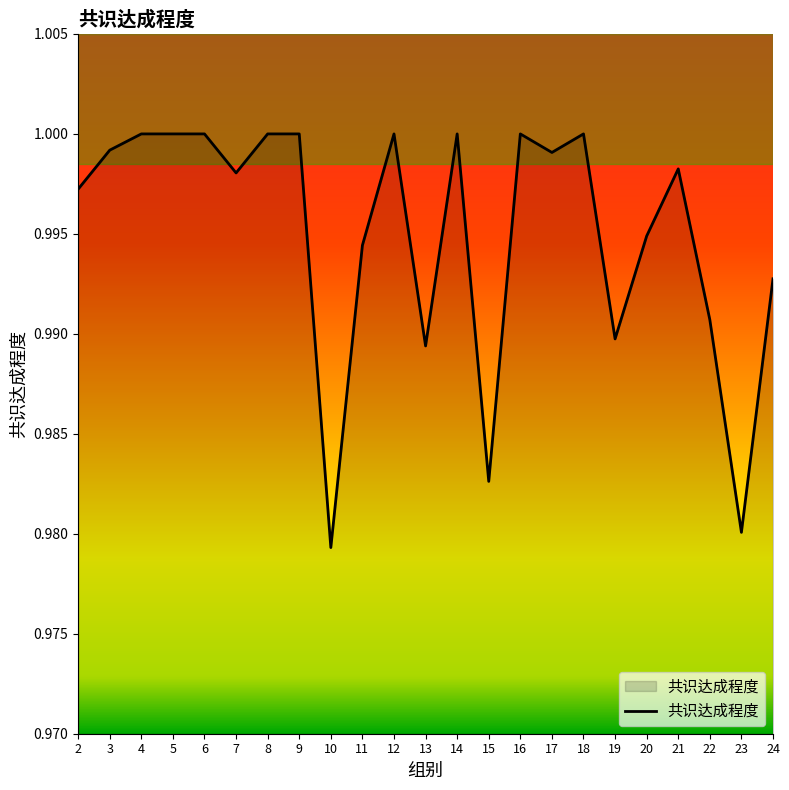

Which label corresponds to the smallest value in the chart?

10